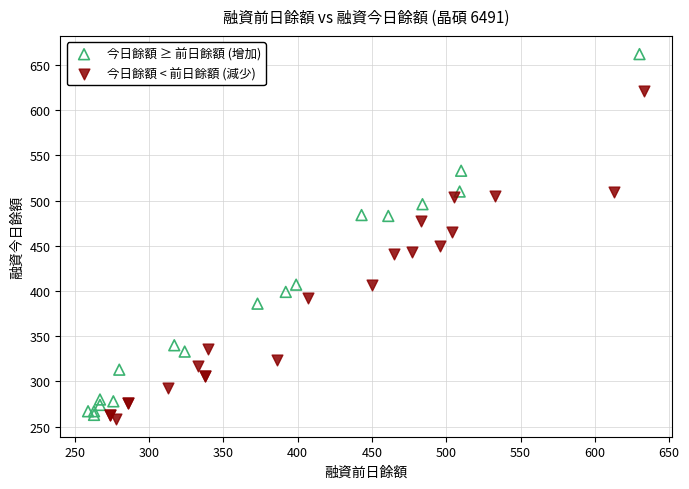

Which series has the largest Y range (max minus min)?

今日餘額 ≥ 前日餘額 (增加)